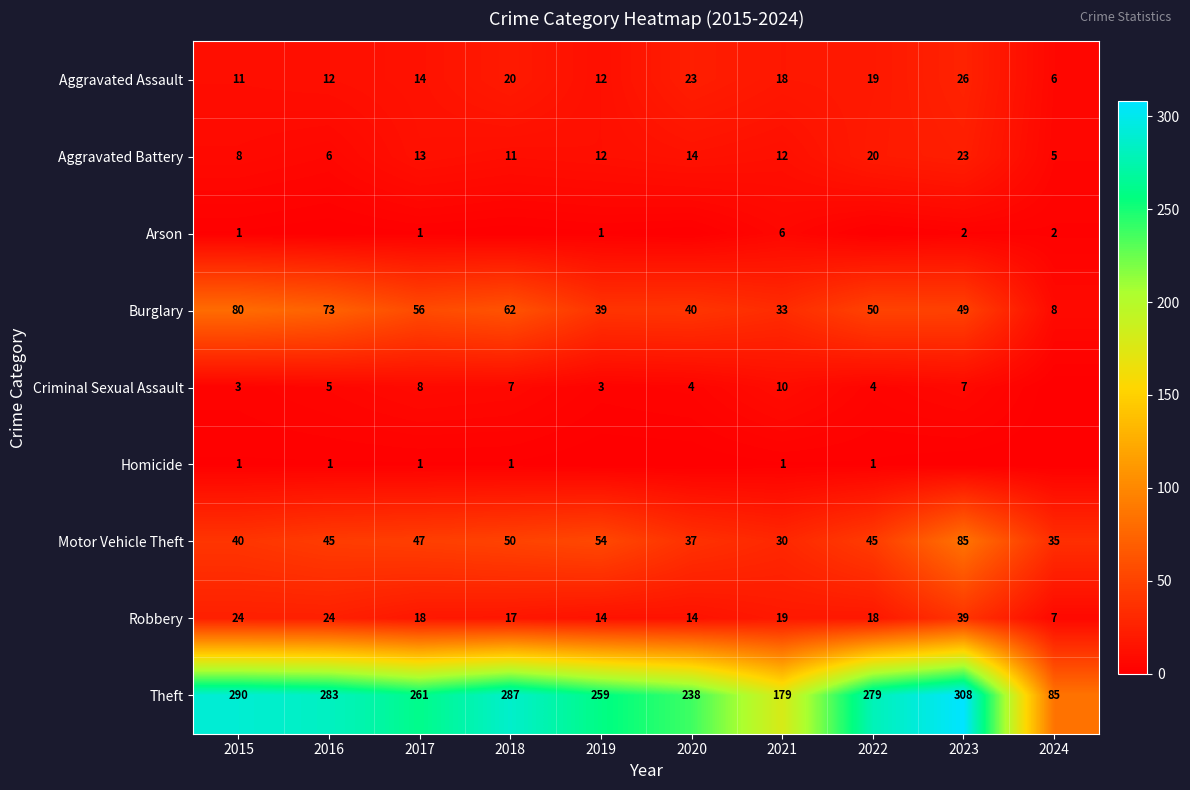

At which label does Burglary first exceed 50?

2015